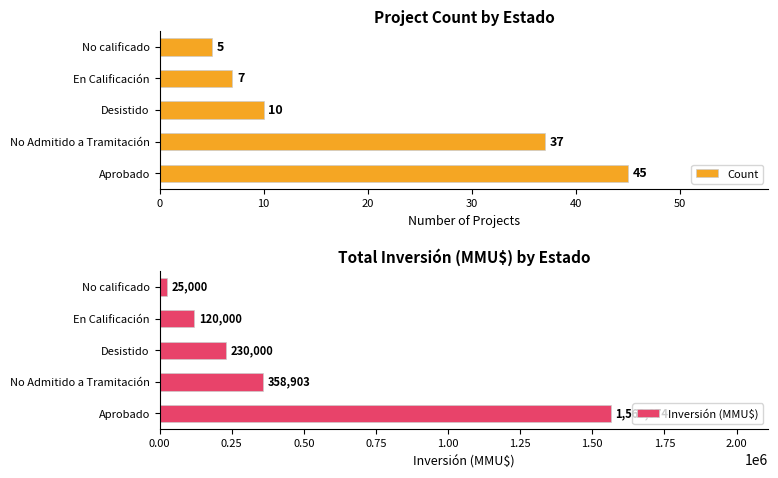

True or false: Count has a value of 6 at Desistido.

False